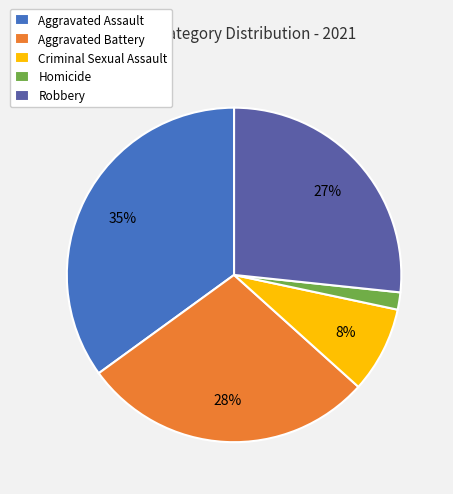

Is there any slice that represents more than half of the pie?

No